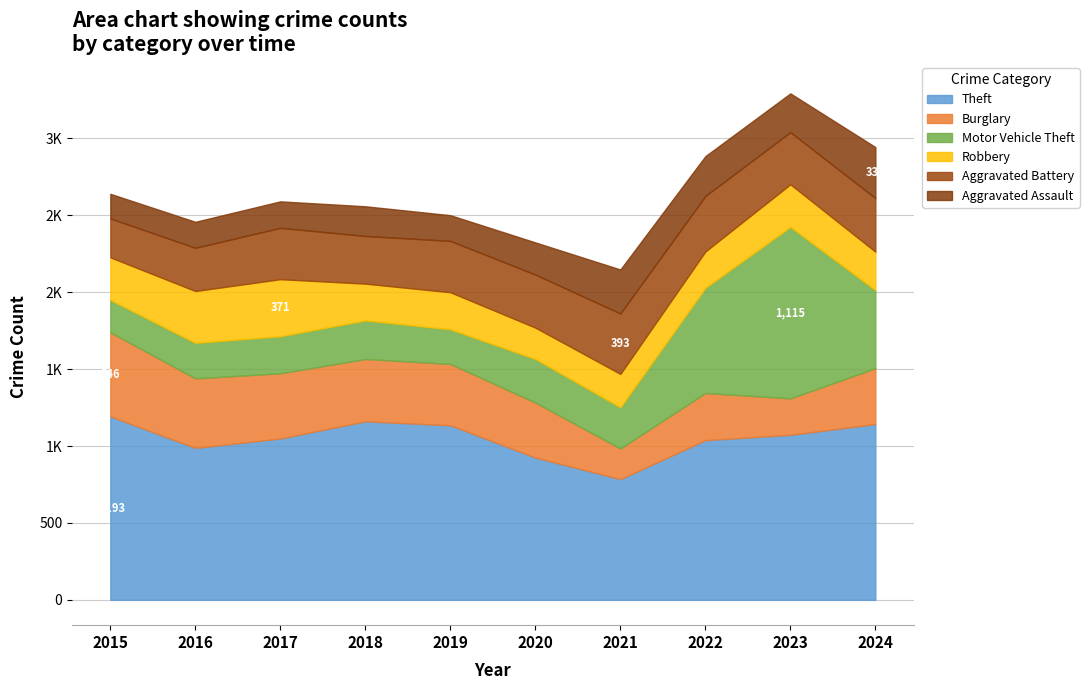

What is the difference between the Aggravated Battery values at 2021 and 2016?

112